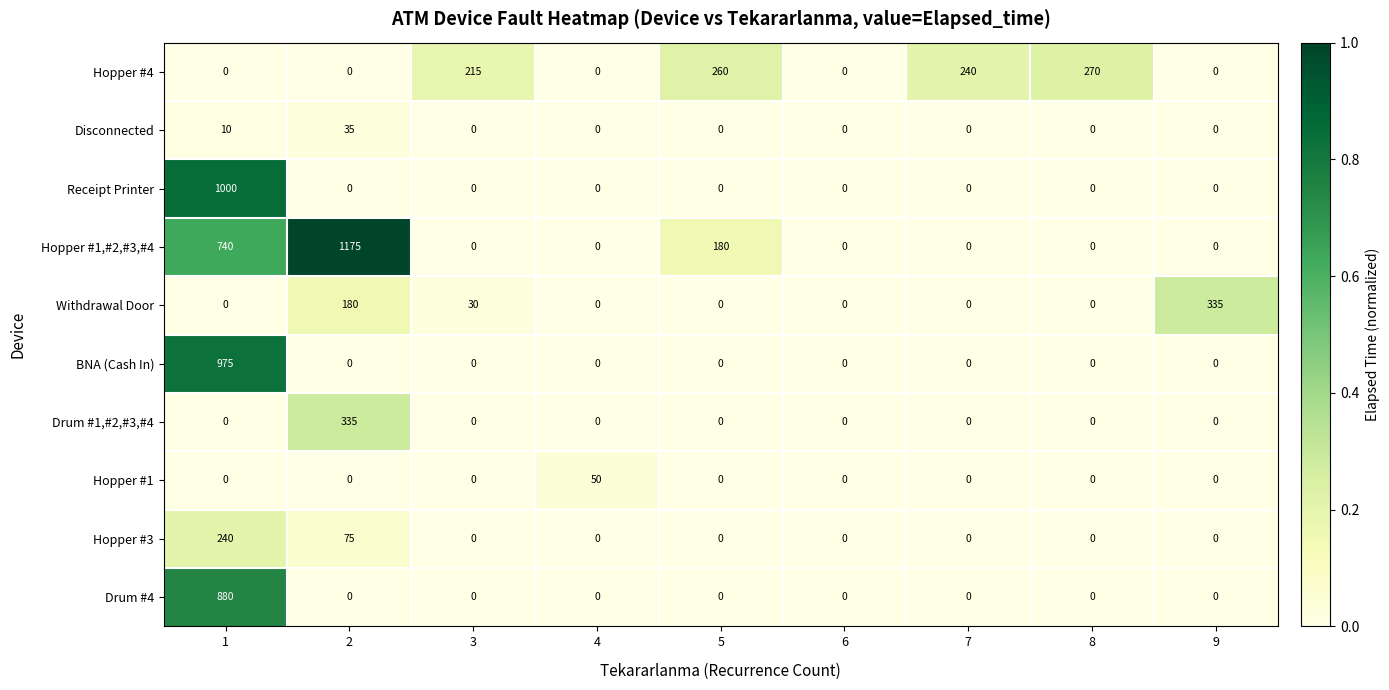

What is the average value of the Hopper #4 series?

109